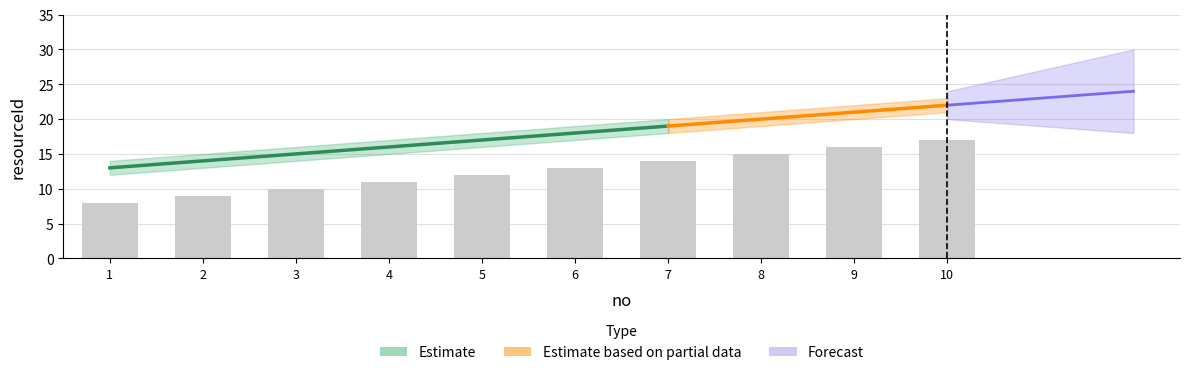

What is the difference between the values at 6 and 7?

1